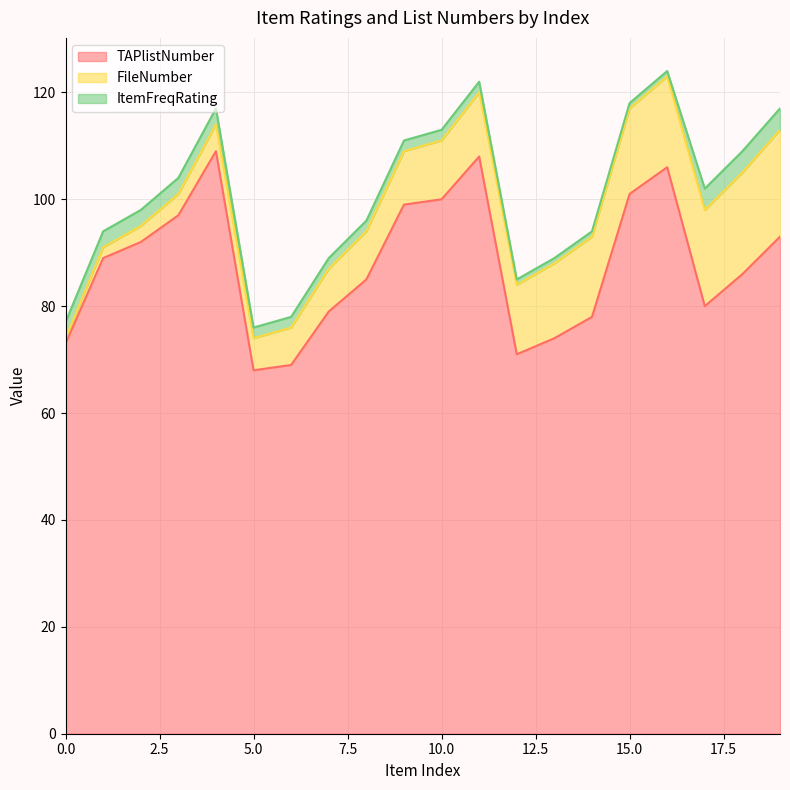

Rank the series by their maximum value, from highest to lowest.

TAPlistNumber, FileNumber, ItemFreqRating